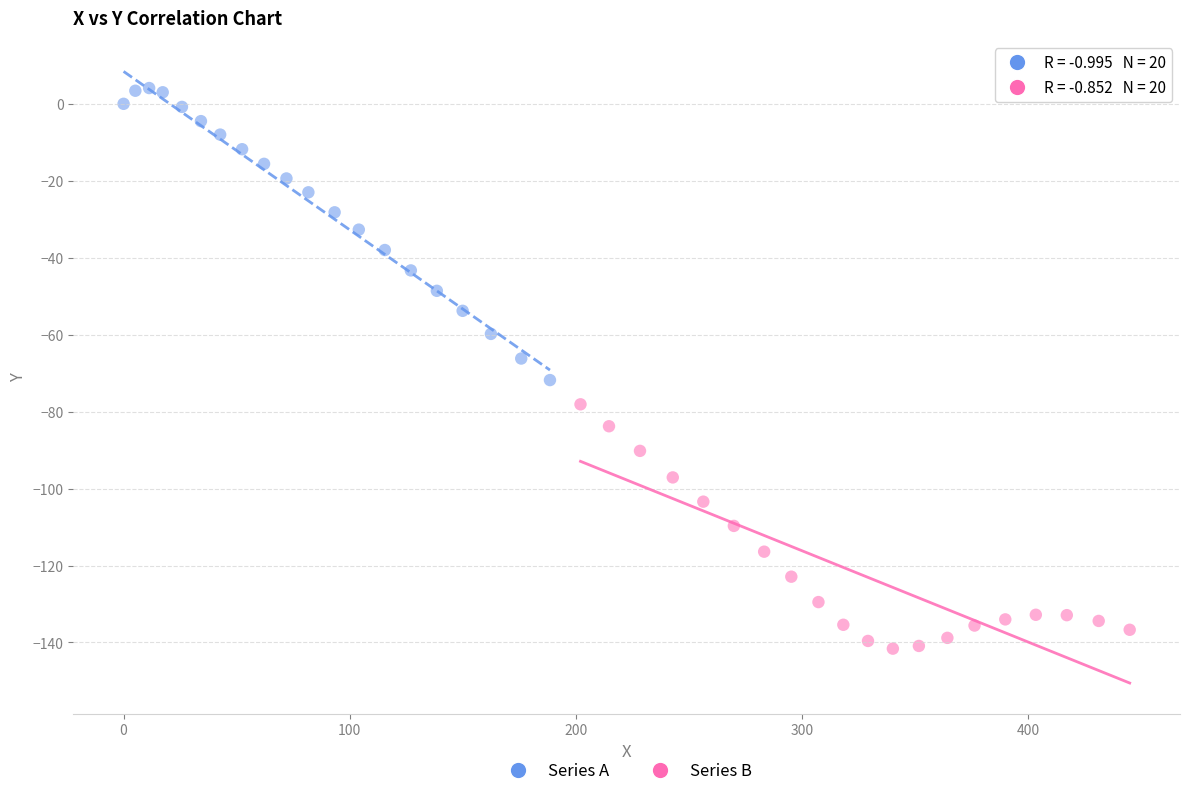

Which series has the widest spread of Y values?

Series A